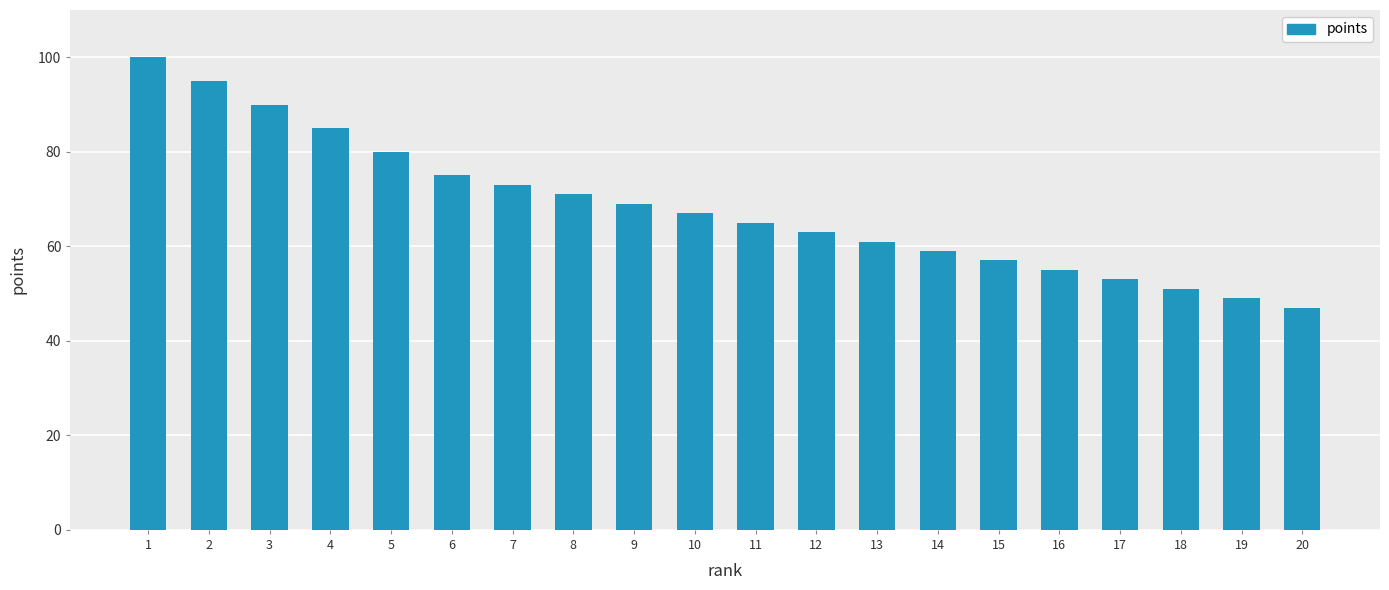

Which label corresponds to the smallest value in the chart?

20